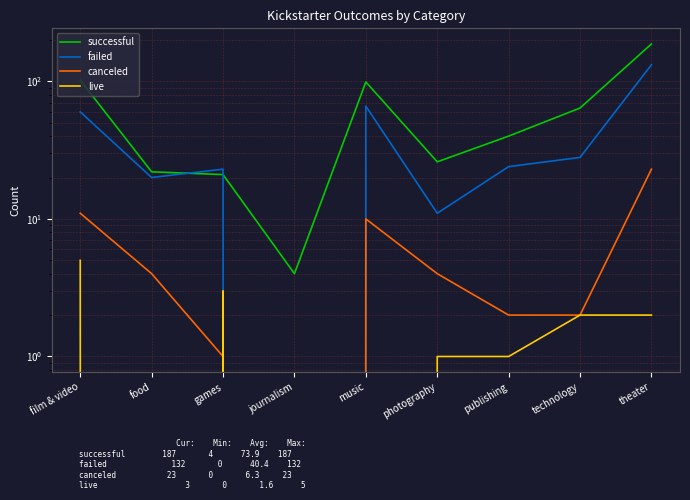

Is it true that canceled equals 4 at photography?

True